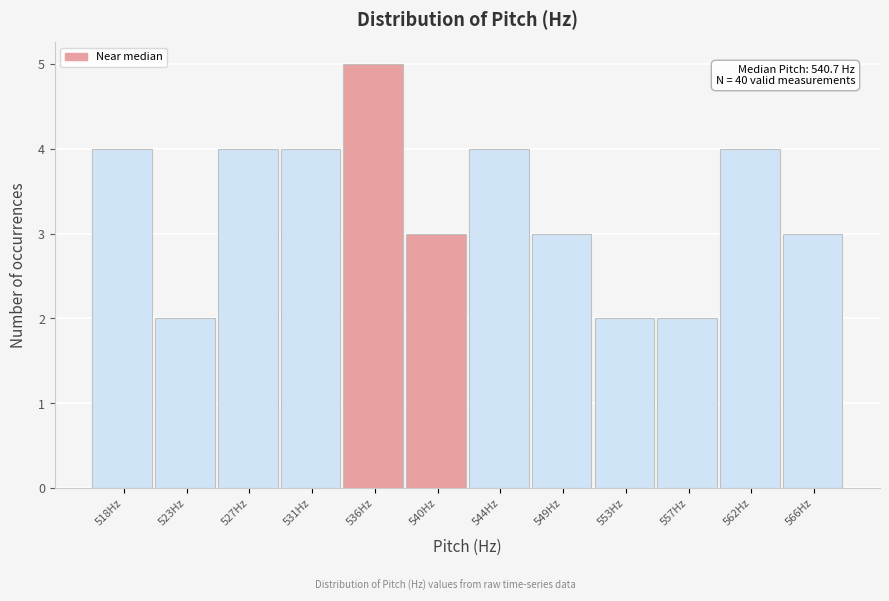

Reading right to left, what are all the values shown in this chart?

566Hz=3	562Hz=4	557Hz=2	553Hz=2	549Hz=3	544Hz=4	540Hz=3	536Hz=5	531Hz=4	527Hz=4	523Hz=2	518Hz=4